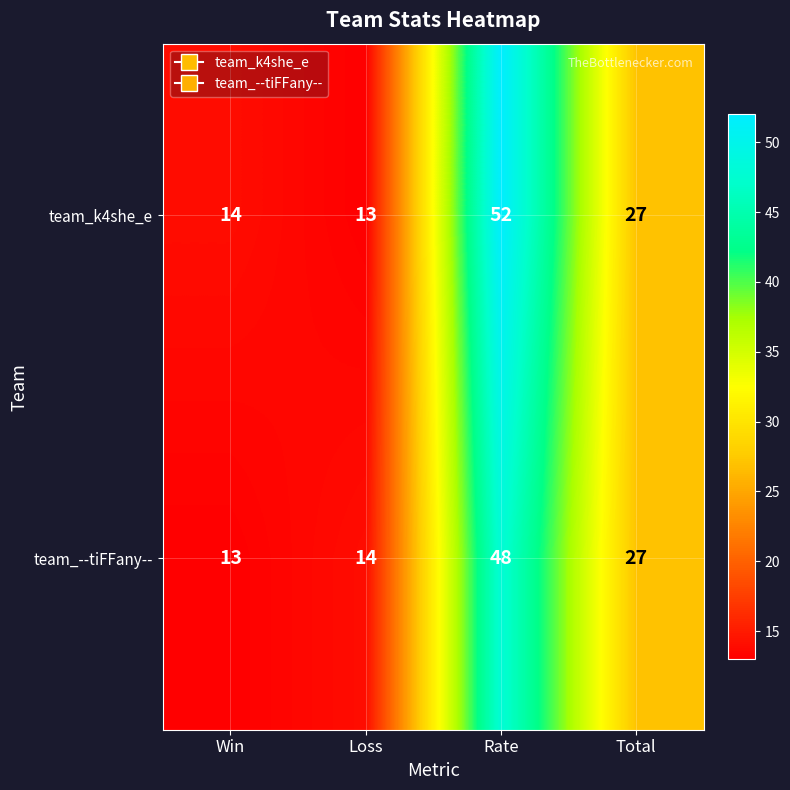

True or false: team_k4she_e has a value of 19 at Loss.

False